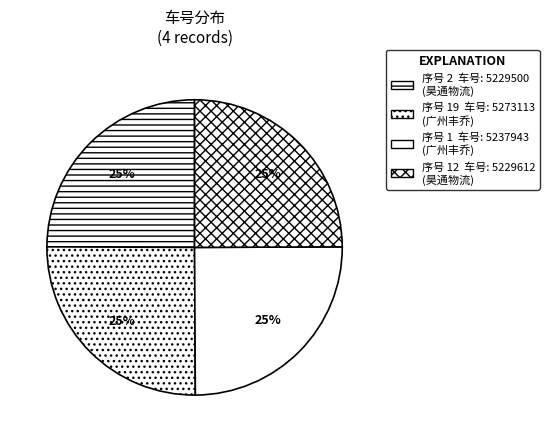

How many segments does this pie chart have?

4